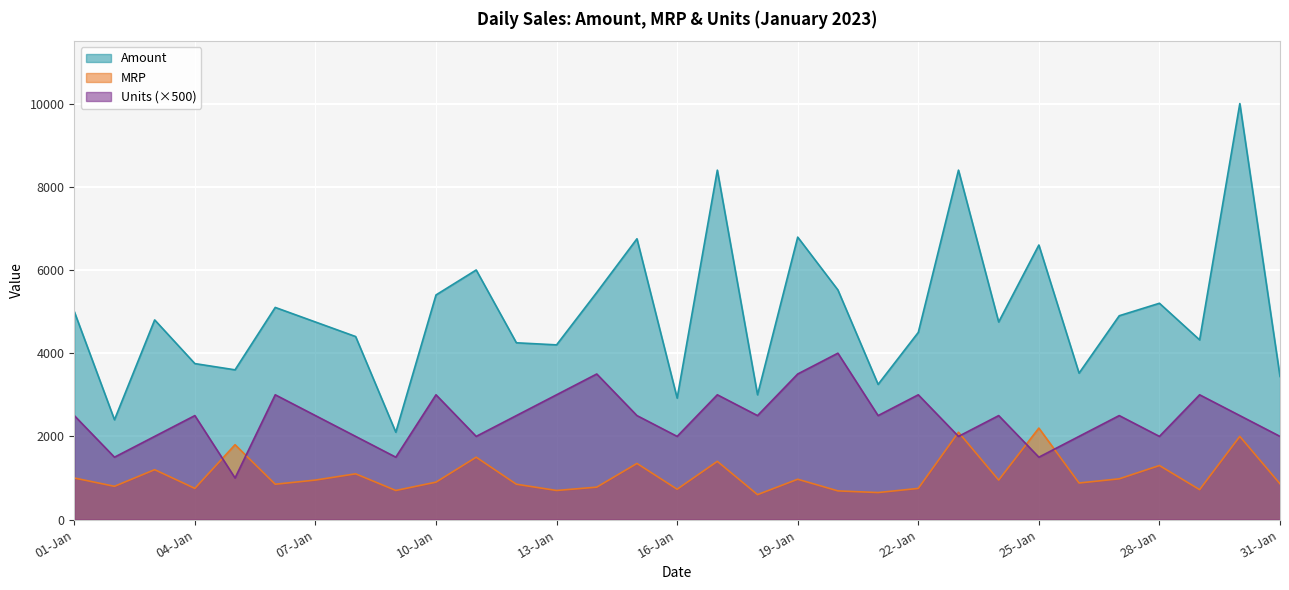

Where is the first local maximum for Amount?

03-01-2023